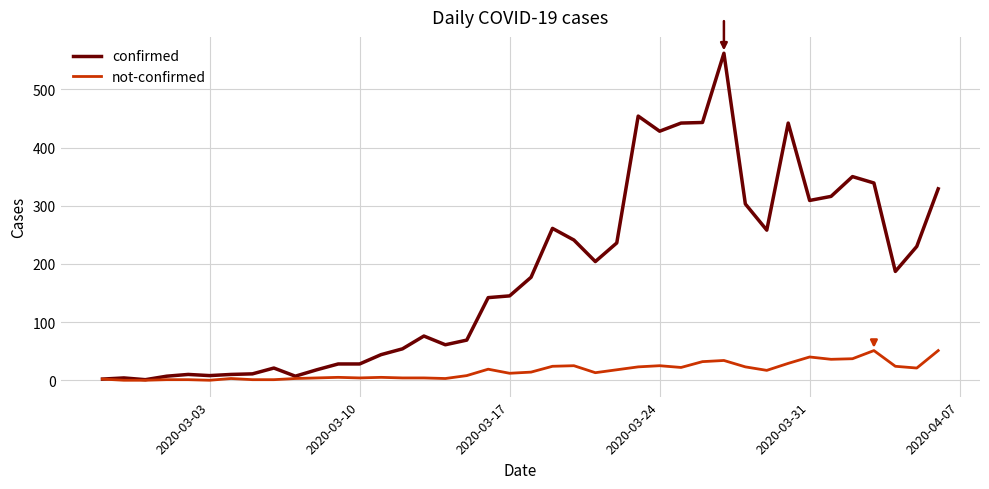

Which series has the largest range (max minus min)?

confirmed